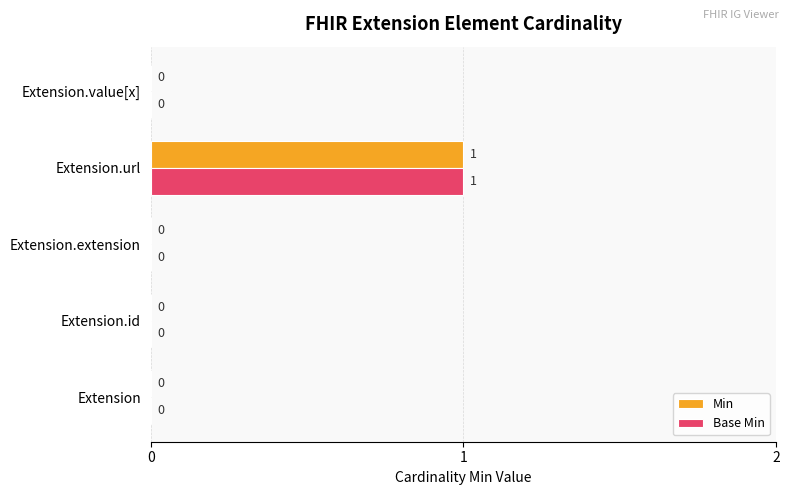

At which category is the sum across all series the highest?

Extension.url